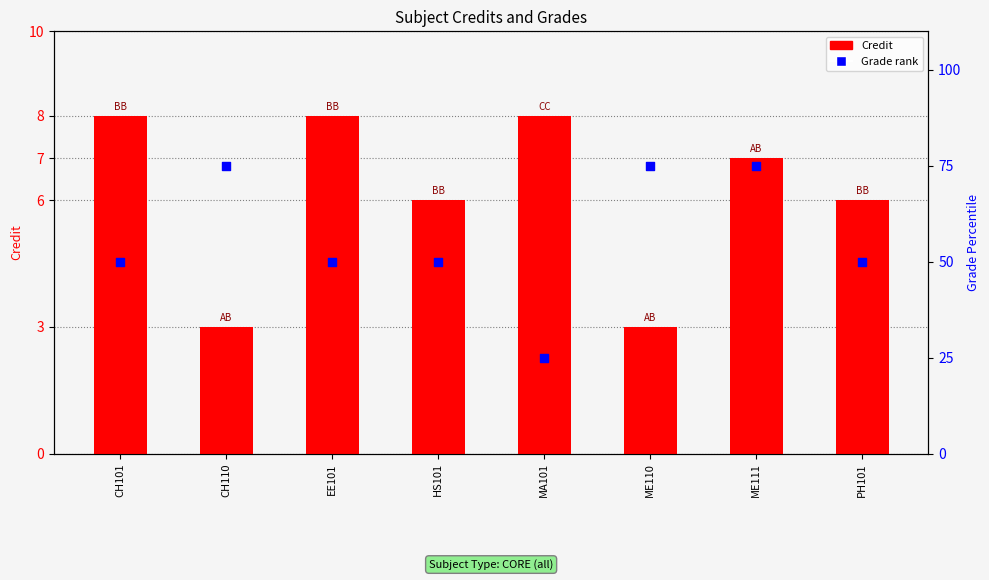

What is the total value across all series at EE101?

58